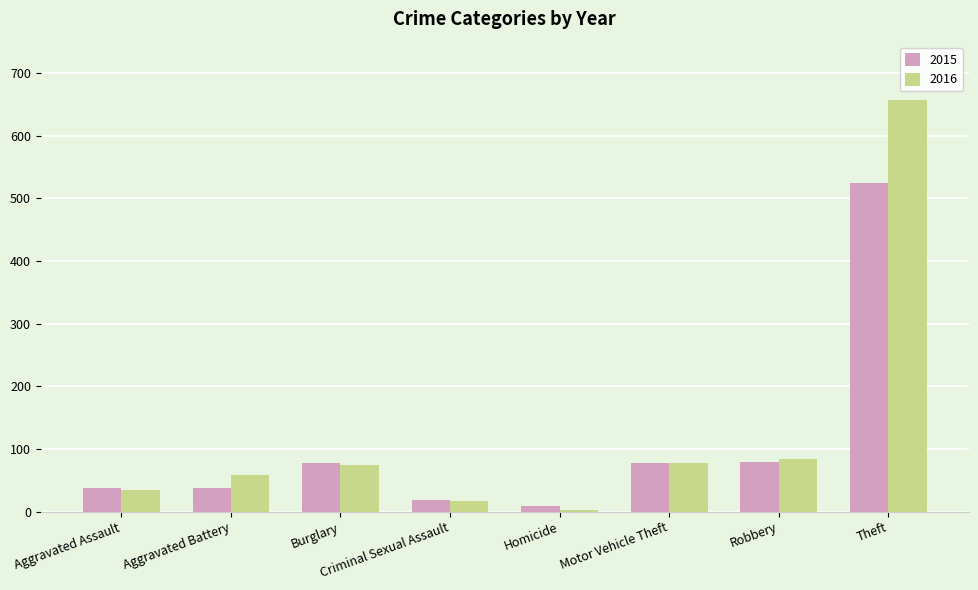

The 2015 series shows 170 at Theft. True or false?

False